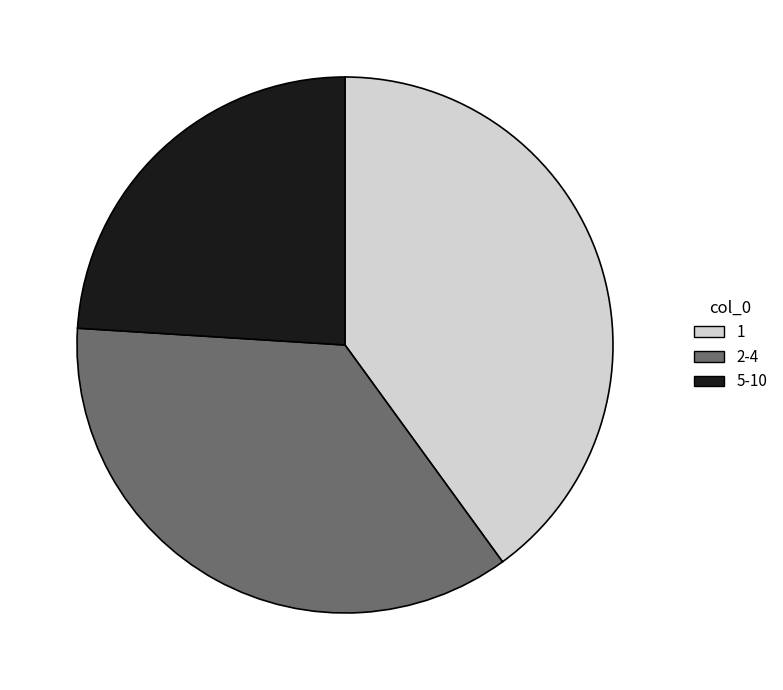

How many segments does this pie chart have?

3